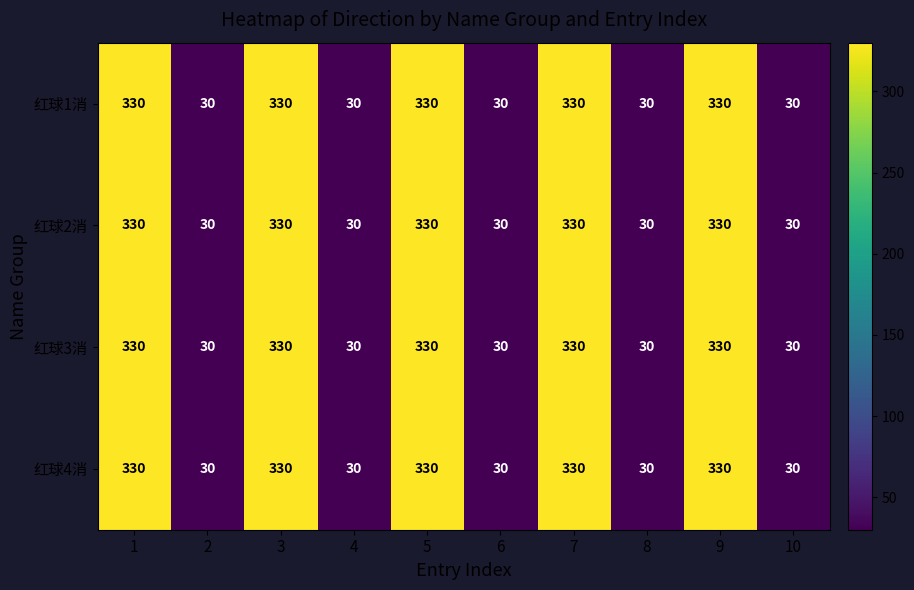

What is the lowest value of the 红球2消 series?

30